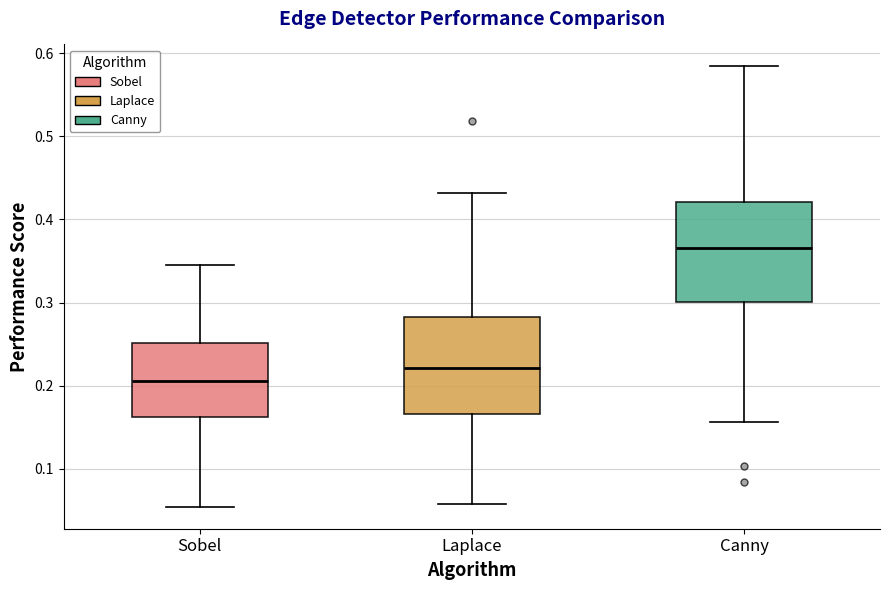

Which box has the lowest median line?

Sobel